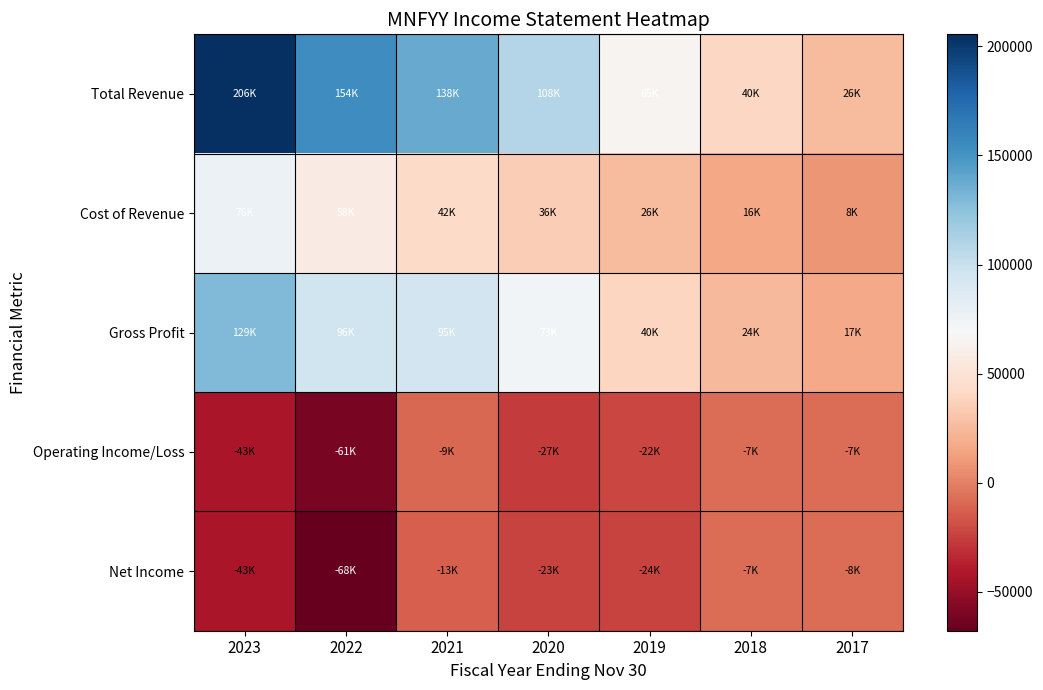

Reading left to right, extract all data points from this chart.

Total Revenue: 2023=205500	2022=154100	2021=137900	2020=108500	2019=65300	2018=40500	2017=25800
Cost of Revenue: 2023=76400	2022=58000	2021=42500	2020=35500	2019=25900	2018=16000	2017=8500
Gross Profit: 2023=129100	2022=96100	2021=95400	2020=73000	2019=39500	2018=24500	2017=17300
Operating Income/Loss: 2023=-42800	2022=-60800	2021=-9400	2020=-26900	2019=-22300	2018=-7000	2017=-7100
Net Income: 2023=-42700	2022=-67800	2021=-13100	2020=-23200	2019=-23500	2018=-7200	2017=-7500